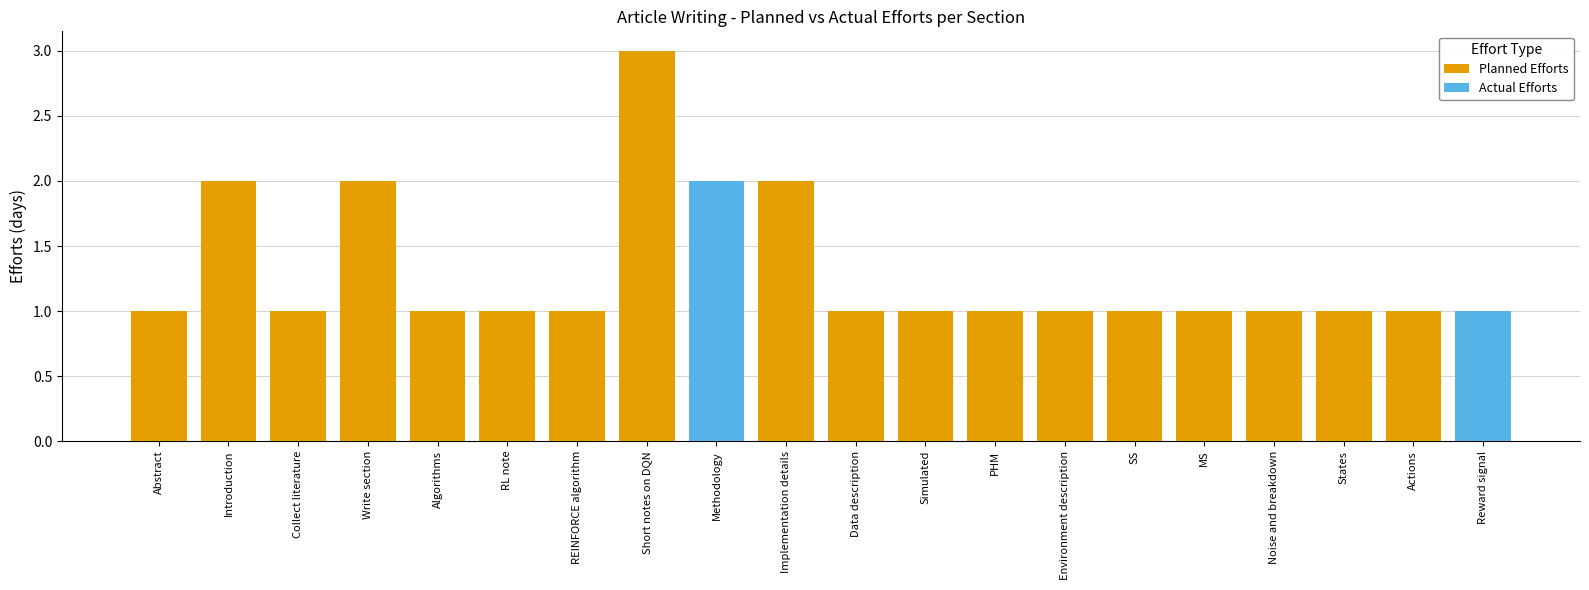

What are all the series names shown in the legend?

Planned Efforts, Actual Efforts